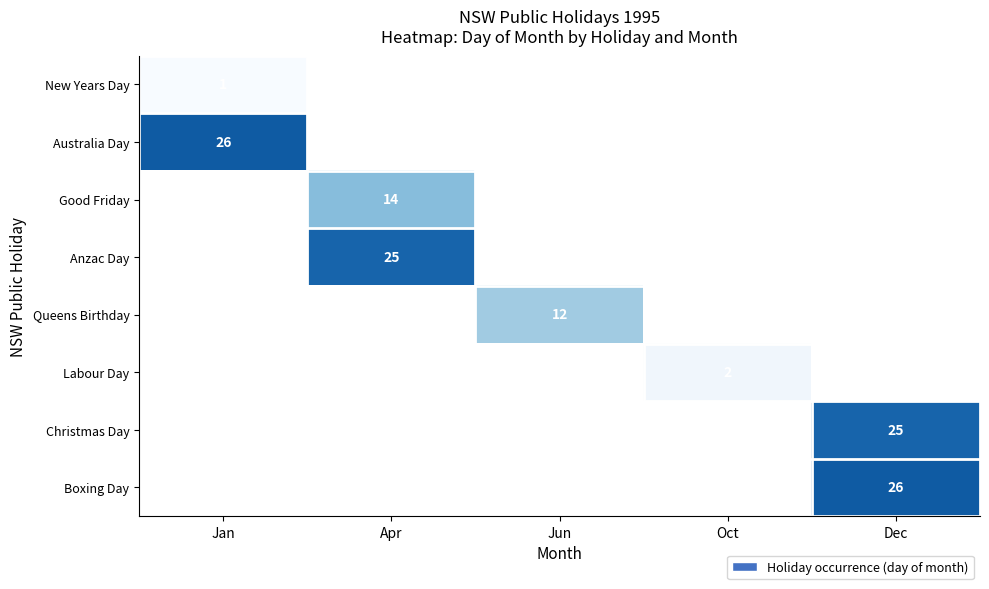

Rank the categories by Good Friday value from lowest to highest.

Jan, Apr, Jun, Oct, Dec